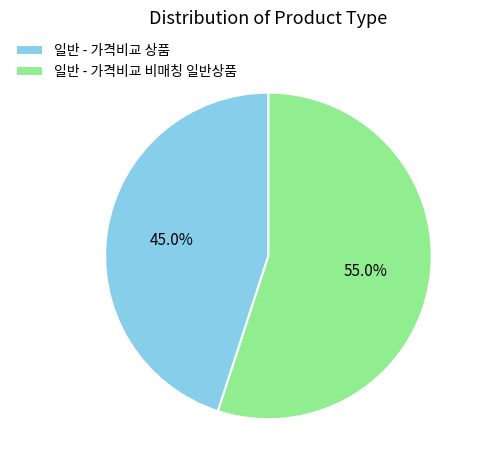

How many slices are in this pie chart?

2